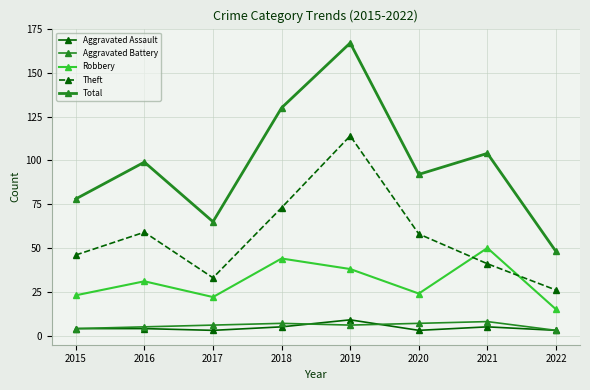

At which category is the sum across all series the highest?

2019